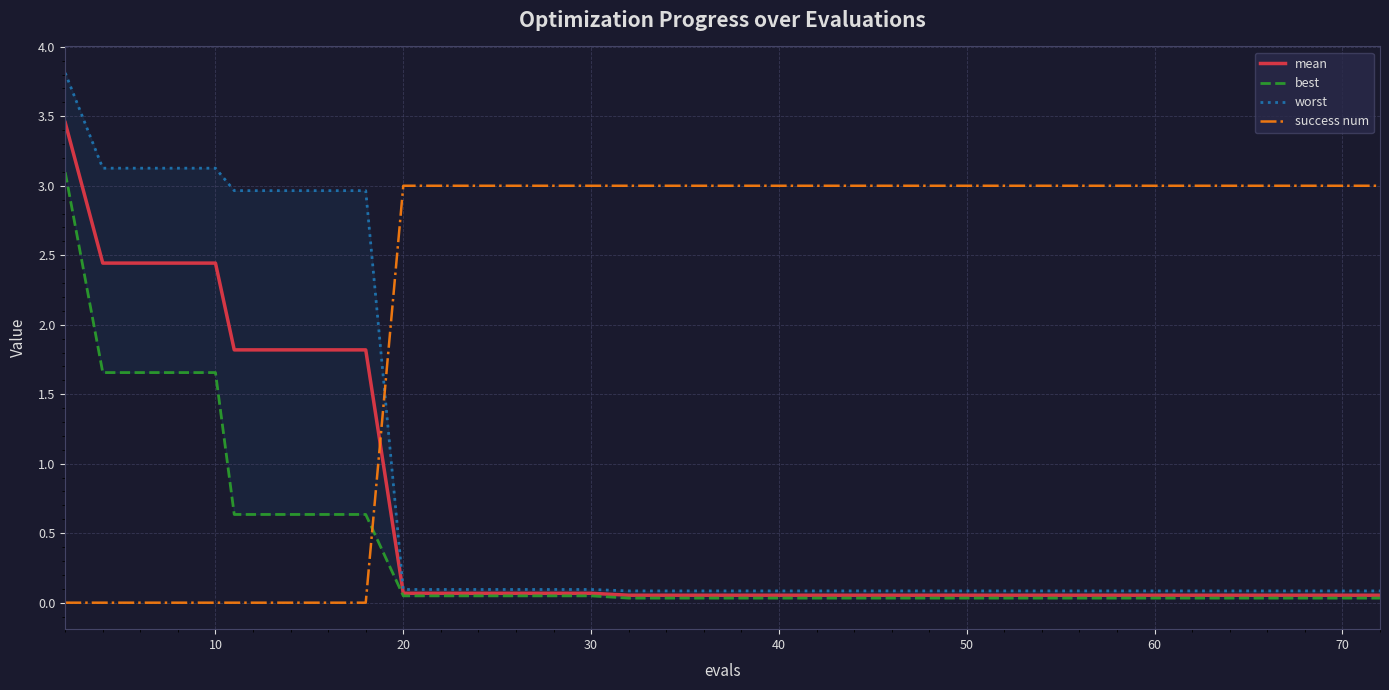

The success num series shows -1.3 at 30. True or false?

False